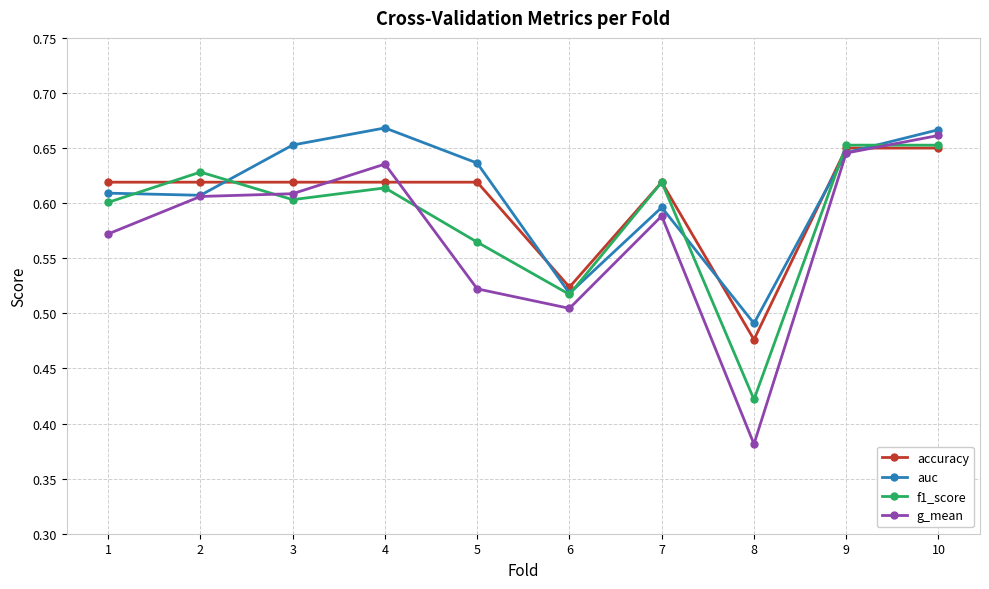

Between 5 and 9, which series saw the biggest shift?

g_mean